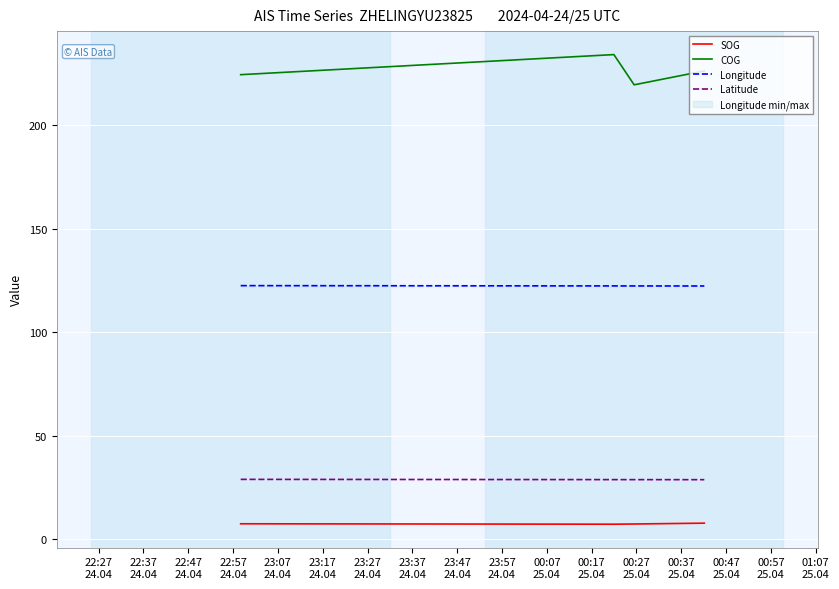

At how many categories does at least one series exceed 82?

10